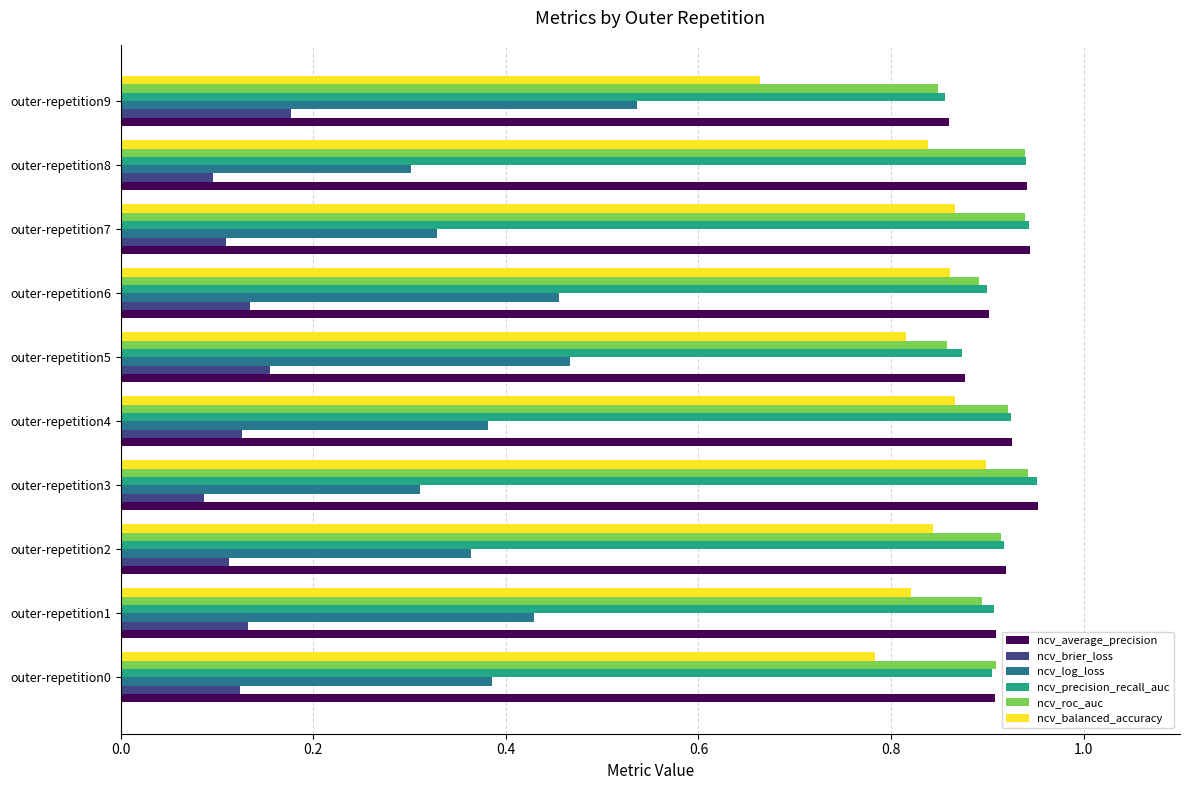

True or false: ncv_average_precision has a value of 0.4 at outer-repetition9.

False